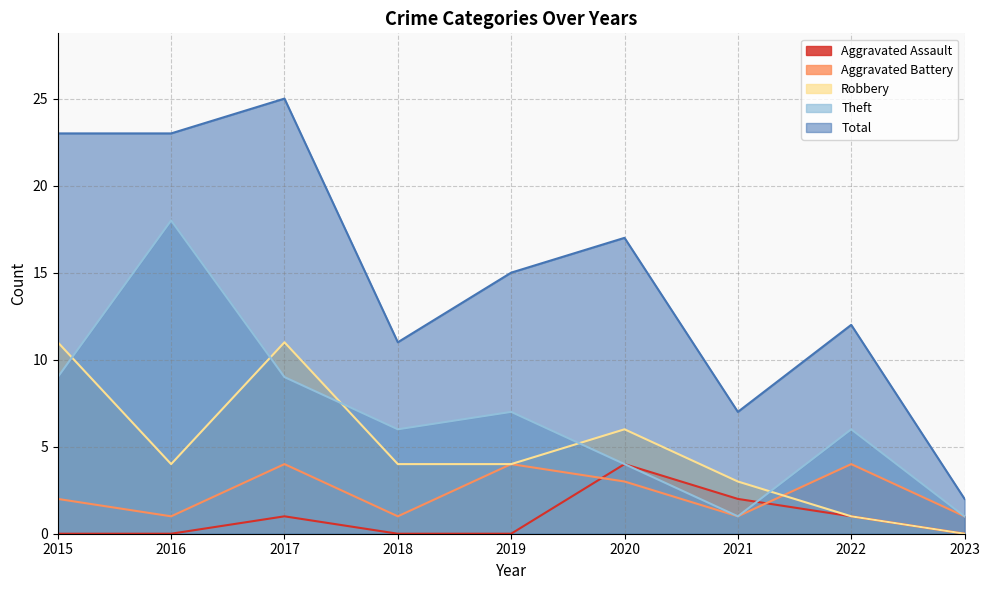

True or false: Robbery has a value of -4 at 2023.

False